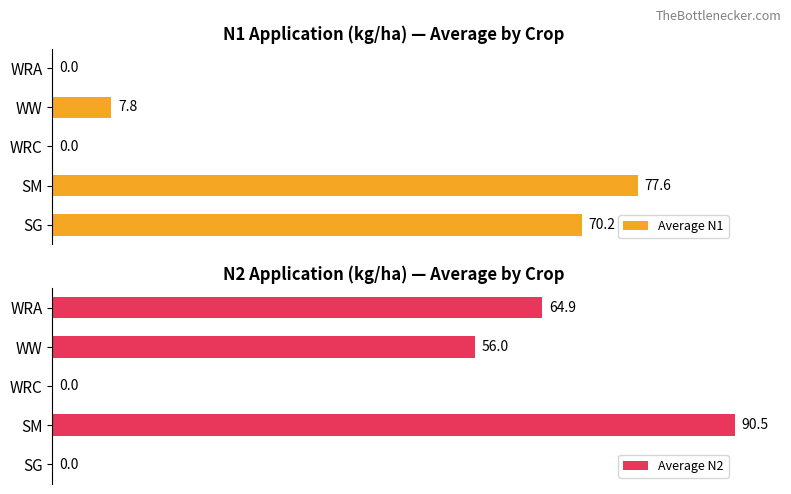

How many bars are there in total?

10